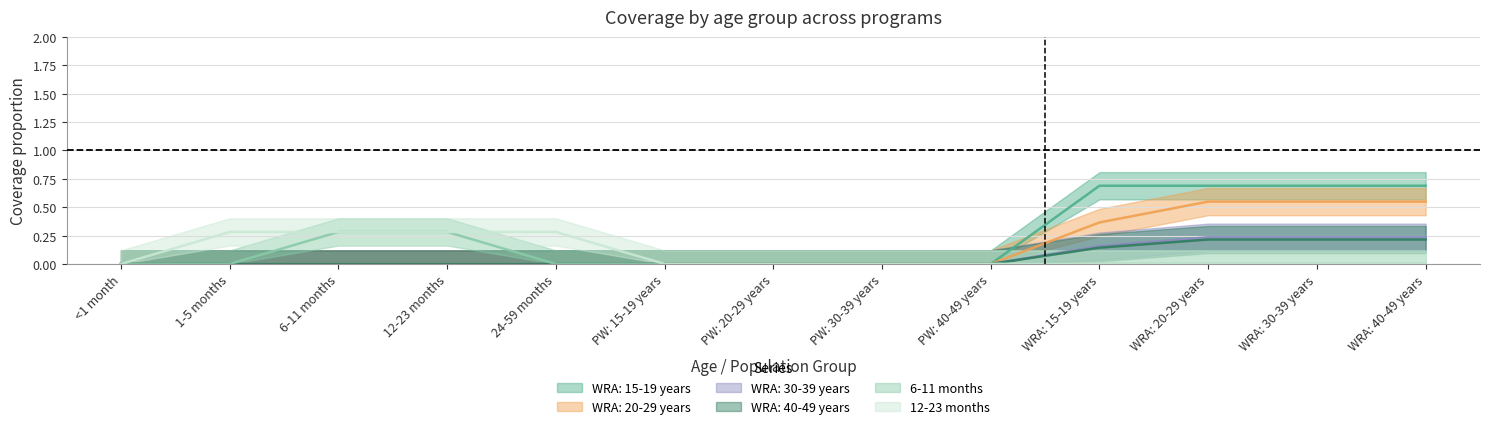

How many lines are shown in the chart?

6